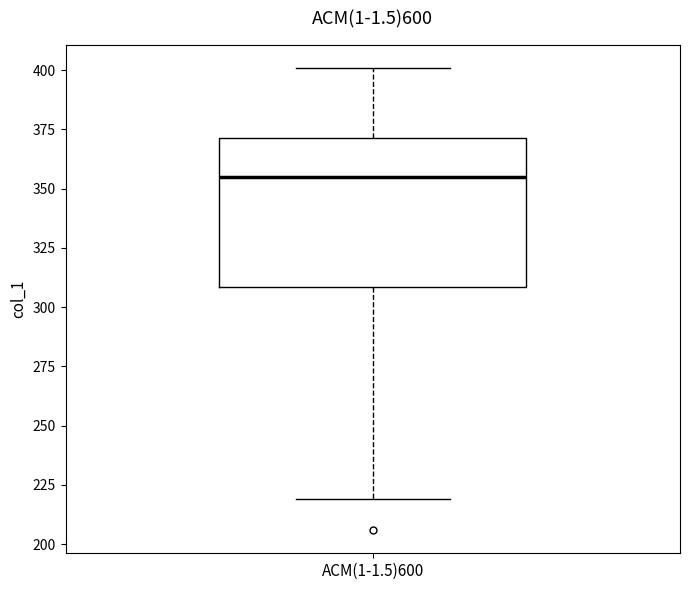

Transcribe this box plot: give where the median line is, the range the box spans, and where the two whiskers end, as read against the y-axis. The values are not printed on the chart, so give them approximately, as read against the axis.

median 355, box 310 to 370, whiskers 220 to 400